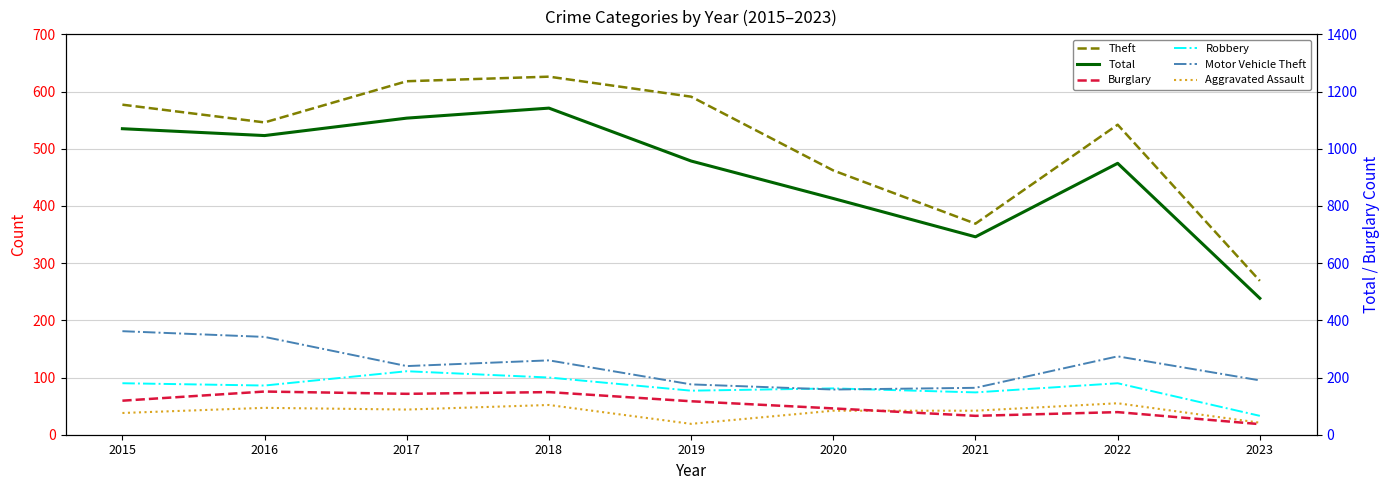

What is the difference between the Total values at 2019 and 2020?

131